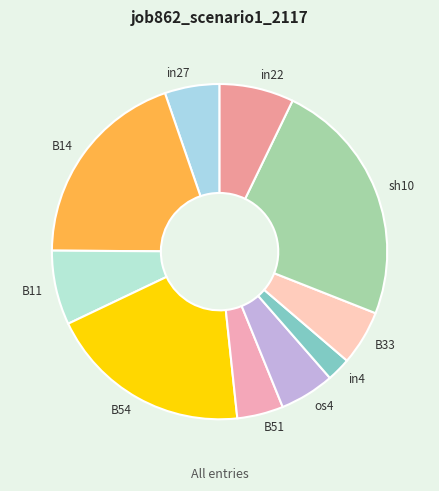

The in27 slice represents 5% of the pie. True or false?

True